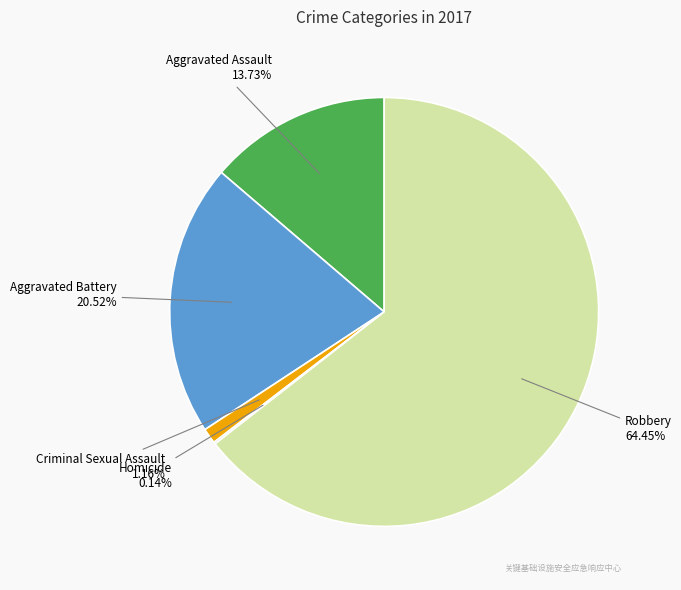

Which slice represents more than half of the pie?

Robbery